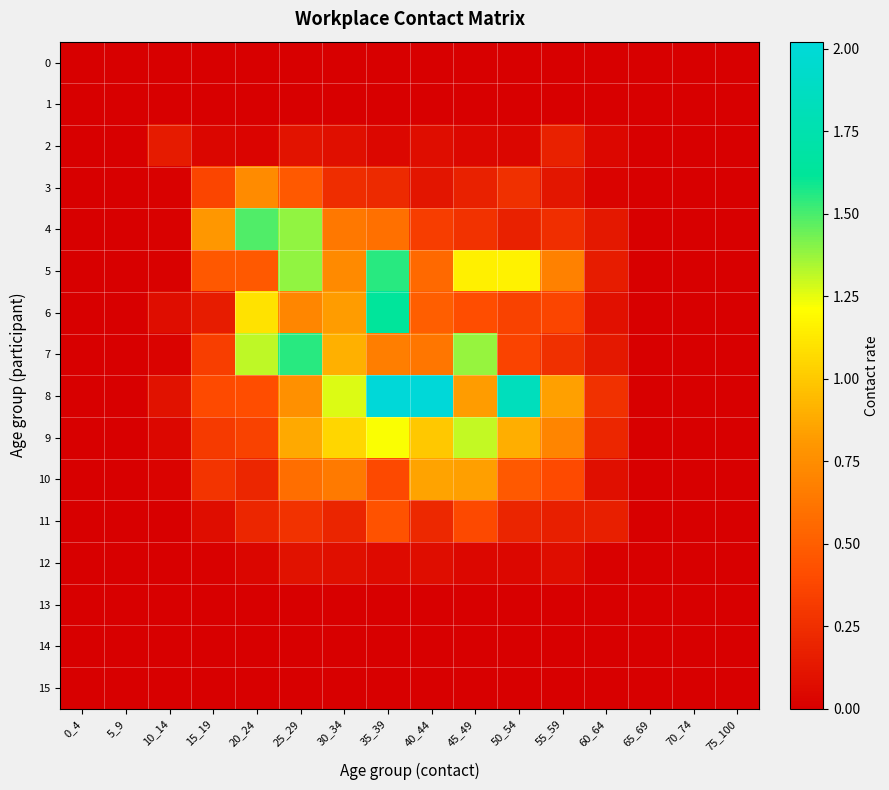

What is the greatest value displayed?

2.0